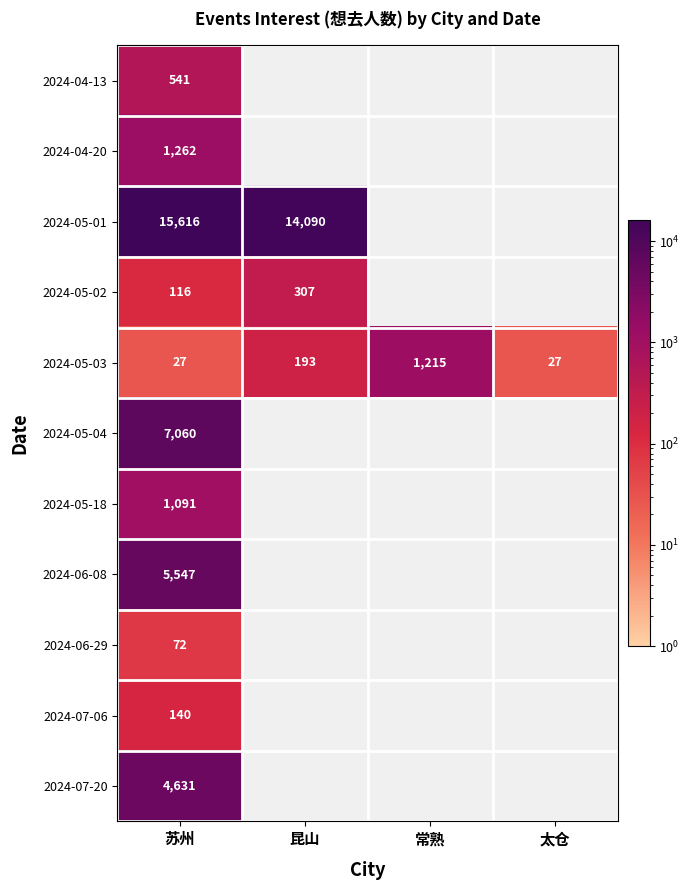

Which label corresponds to the largest value in the chart?

苏州